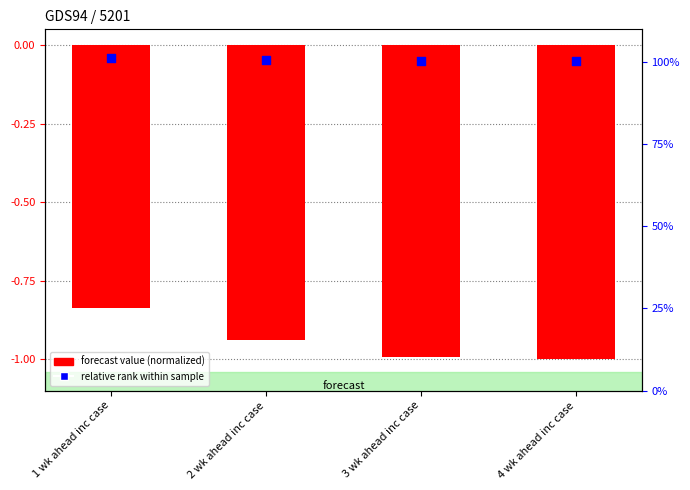

Is the value of forecast value (normalized) at 1 wk ahead inc case greater than the value of relative rank within sample at 3 wk ahead inc case?

No